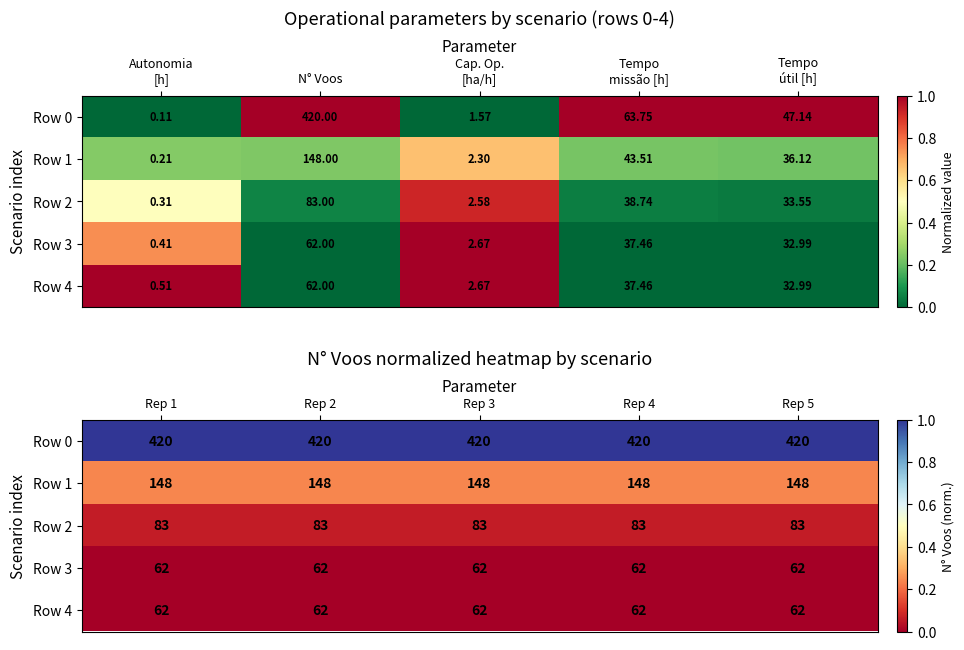

What is the total value across all series at Rep 4?

1.3